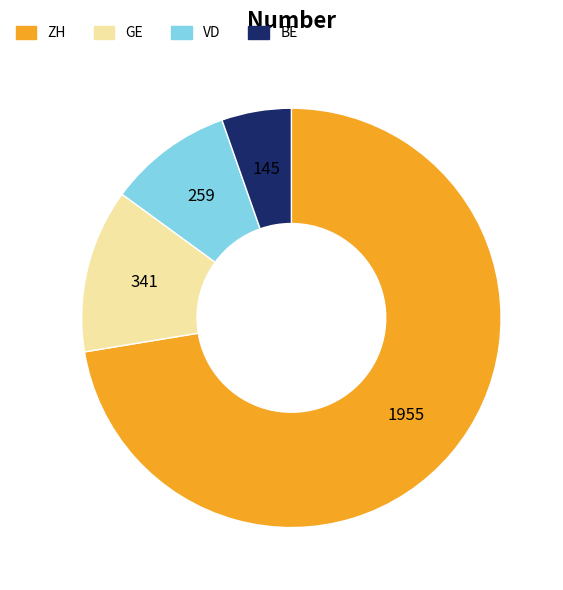

Does VD account for over 50% of the chart?

No